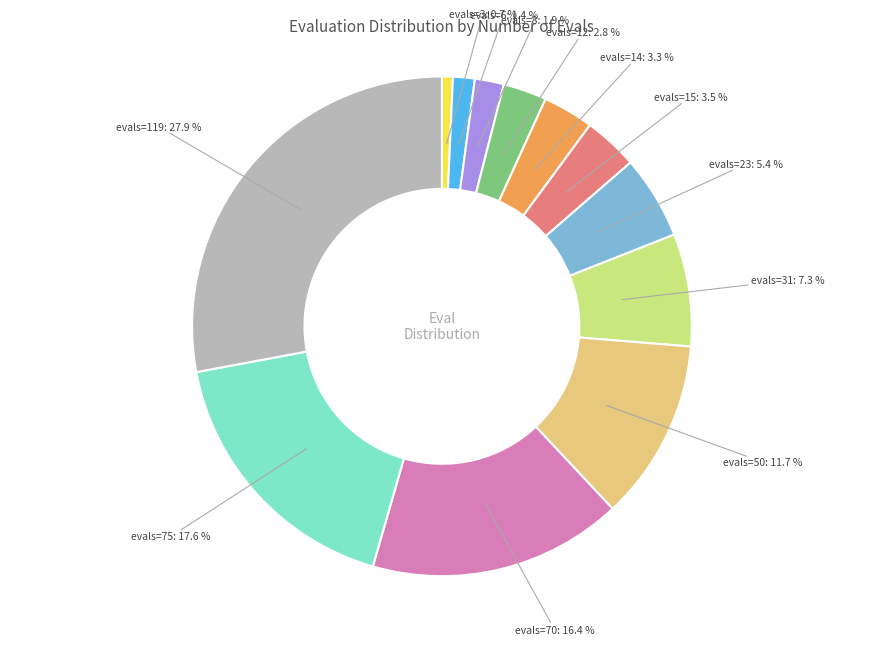

What percentage is NOT represented by evals=3?

99.3%